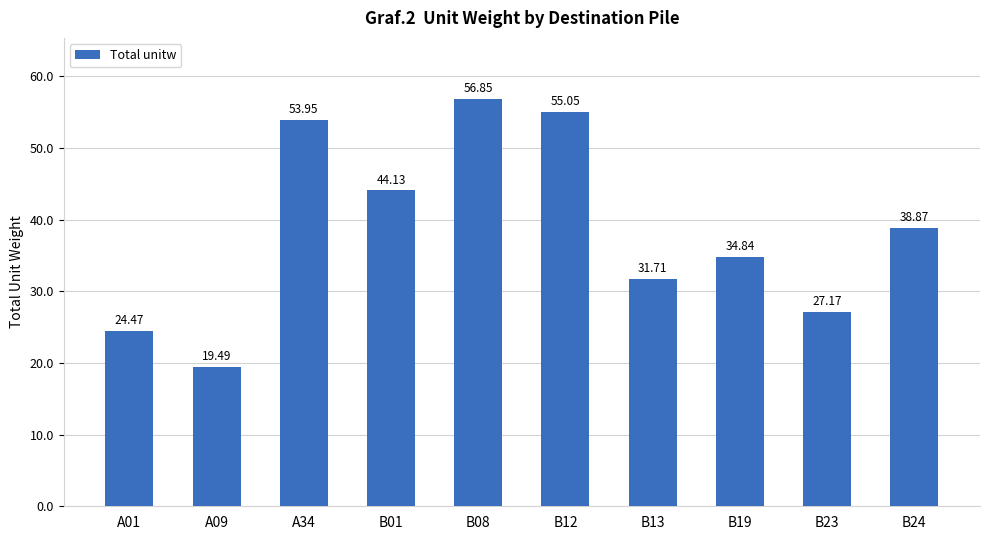

List the labels in order of value, largest first.

B08, B12, A34, B01, B24, B19, B13, B23, A01, A09